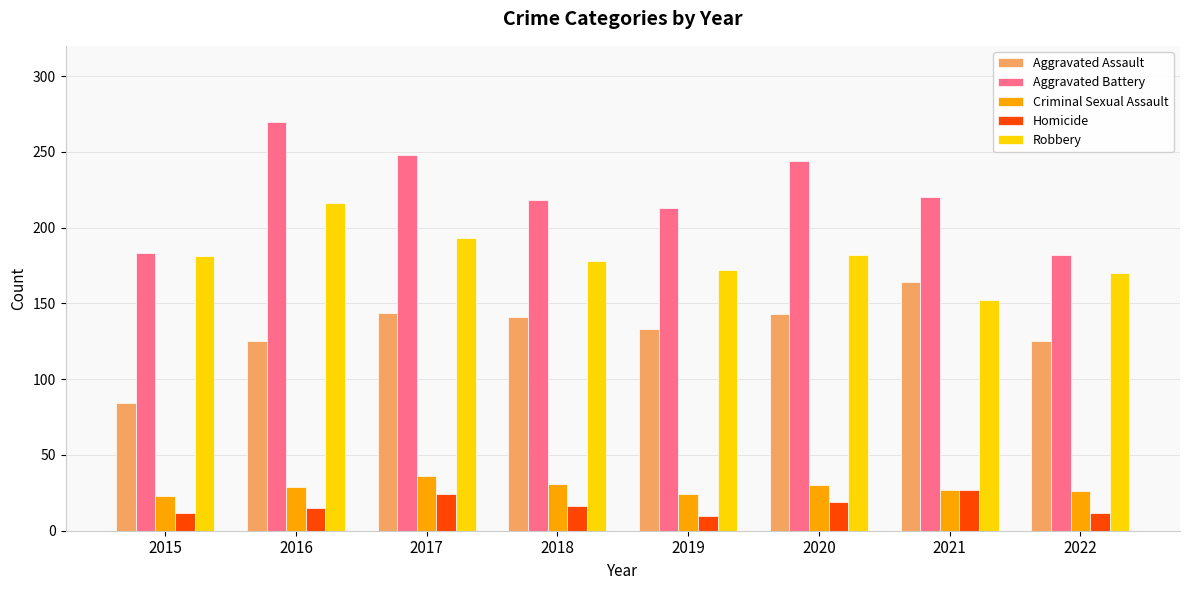

Which series has the largest total across all categories?

Aggravated Battery